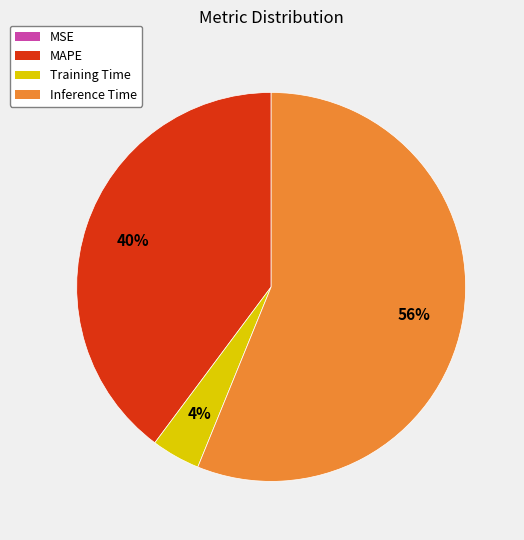

The Training Time slice represents 4% of the pie. True or false?

True